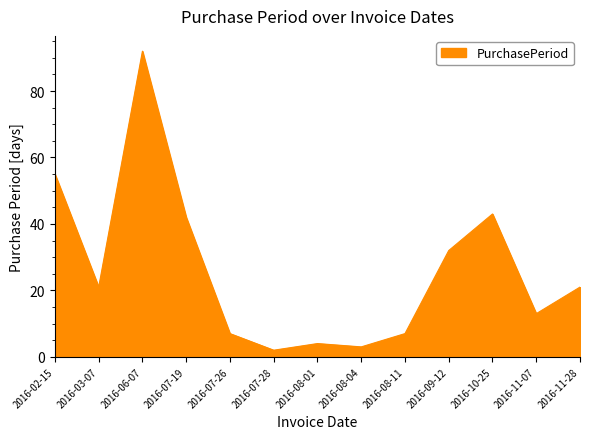

What position from the right is 2016-11-07?

2